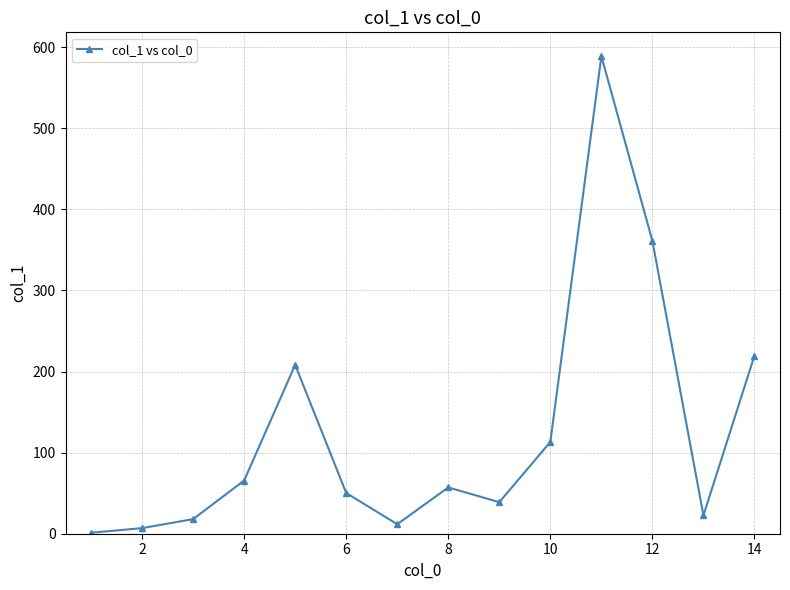

True or false: the data has more than 0 interior local peaks.

True